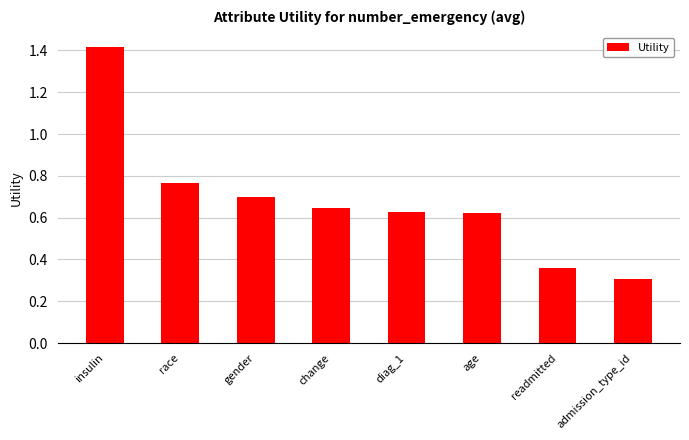

How many values are between 0 and 1?

7